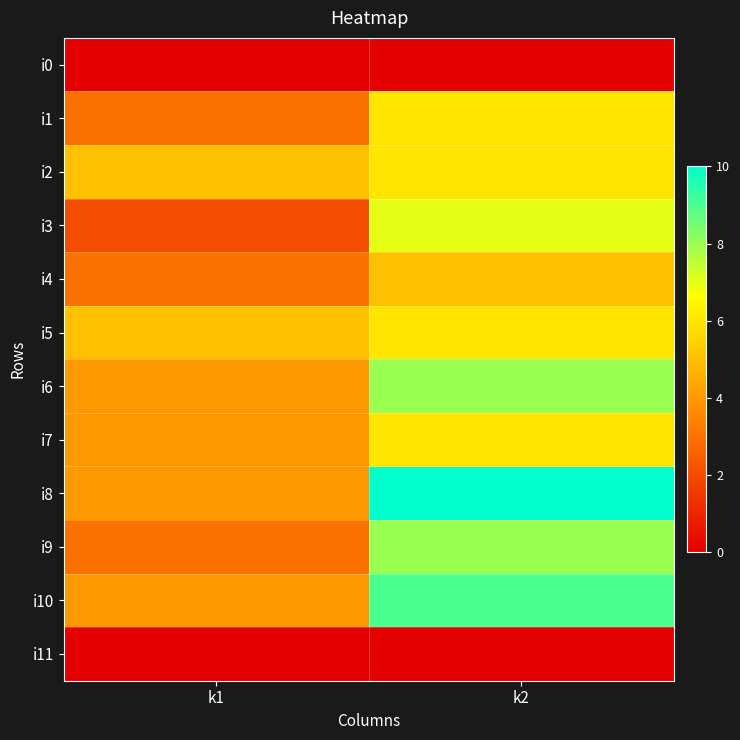

Which label corresponds to the largest value in the chart?

k2